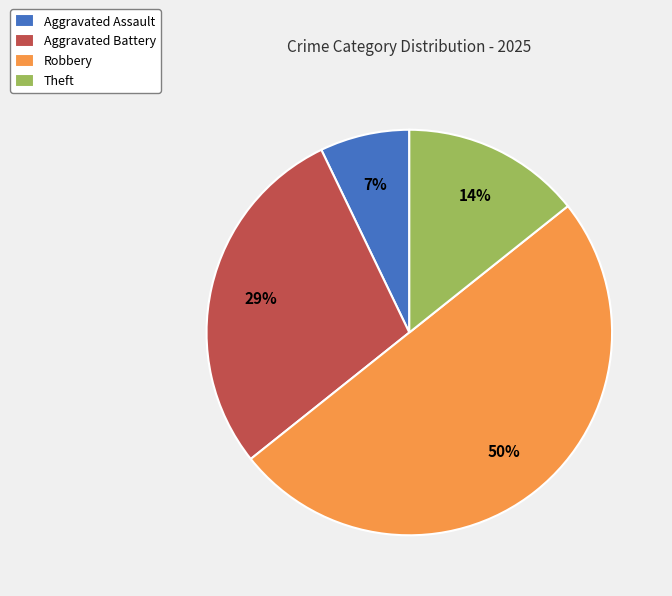

Between Aggravated Assault and Robbery, which is larger?

Robbery